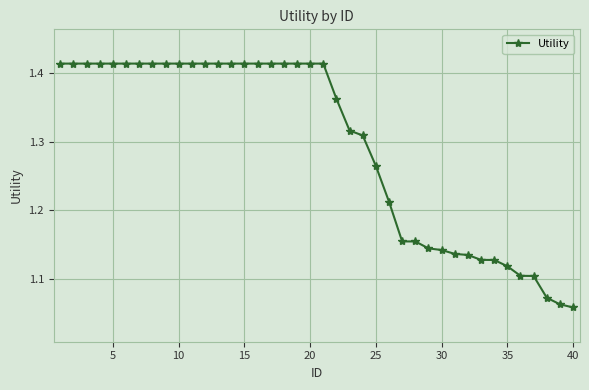

How many values are between 1 and 2?

40